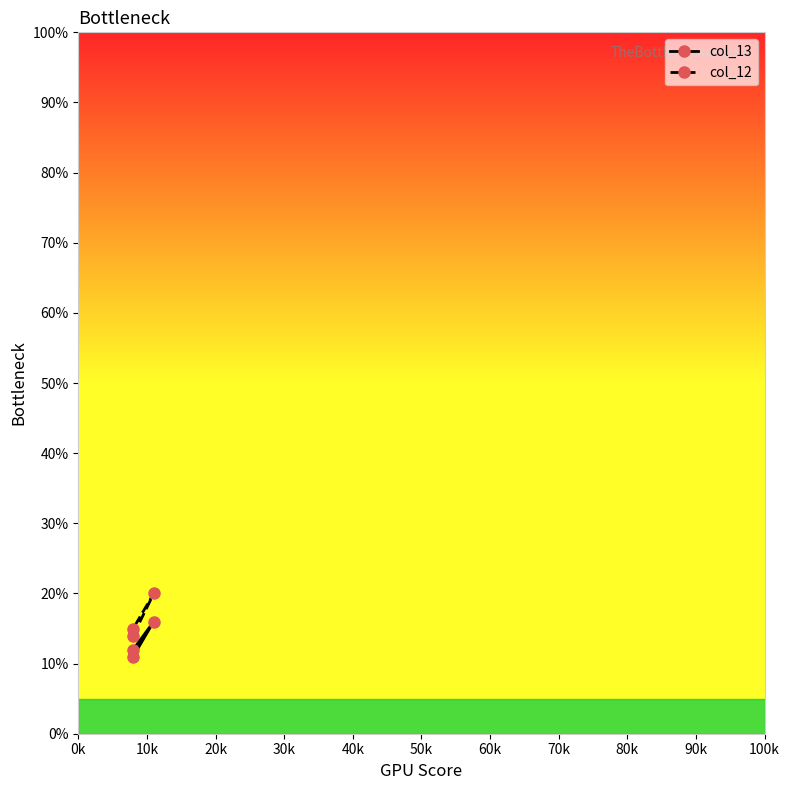

Does the chart display data point markers on the line(s)?

Yes